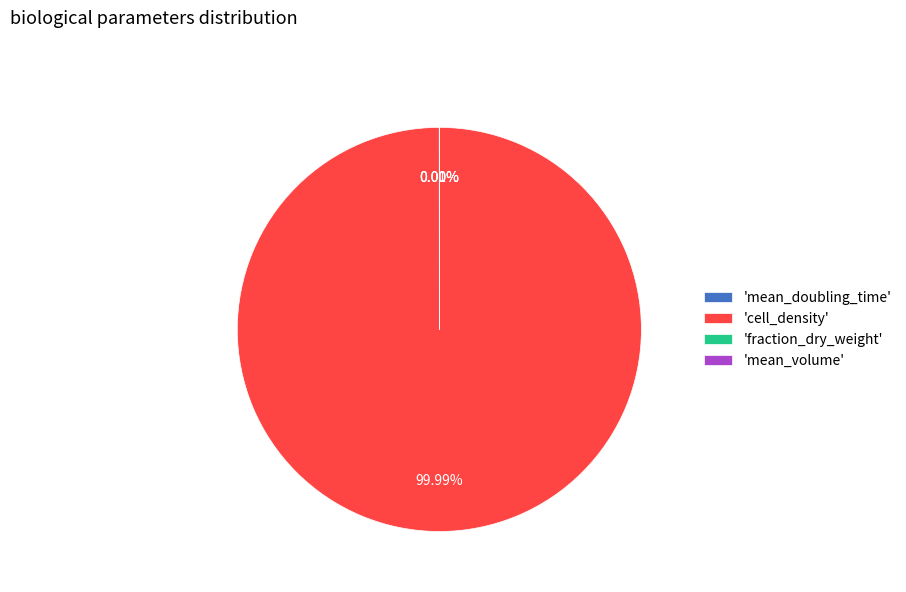

Is 'cell_density' the majority of the pie?

Yes